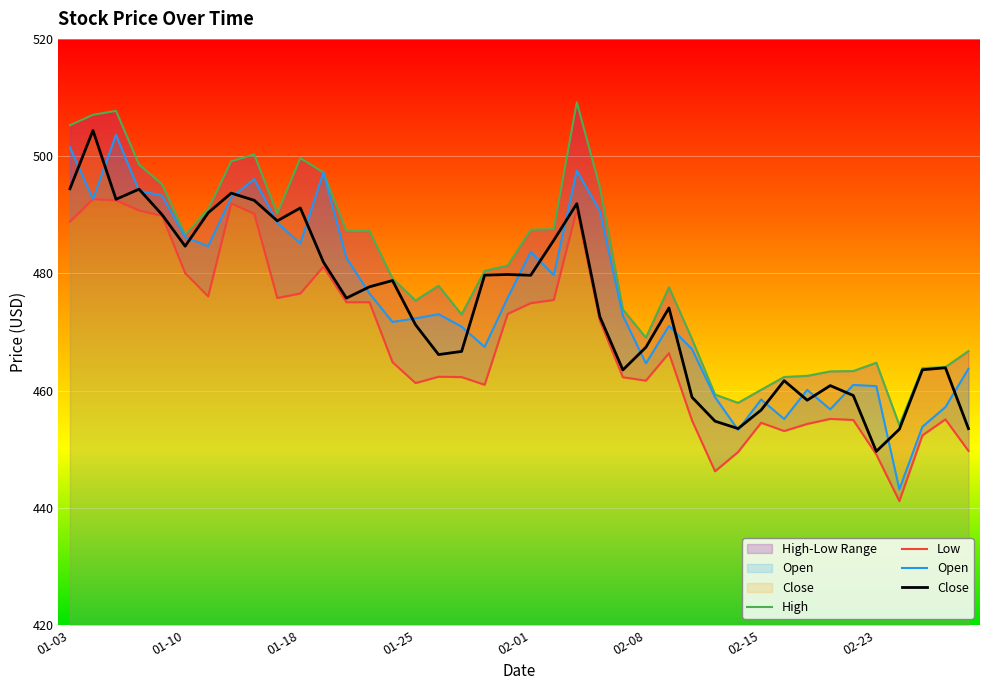

What is the sum of all High values?

19230.0